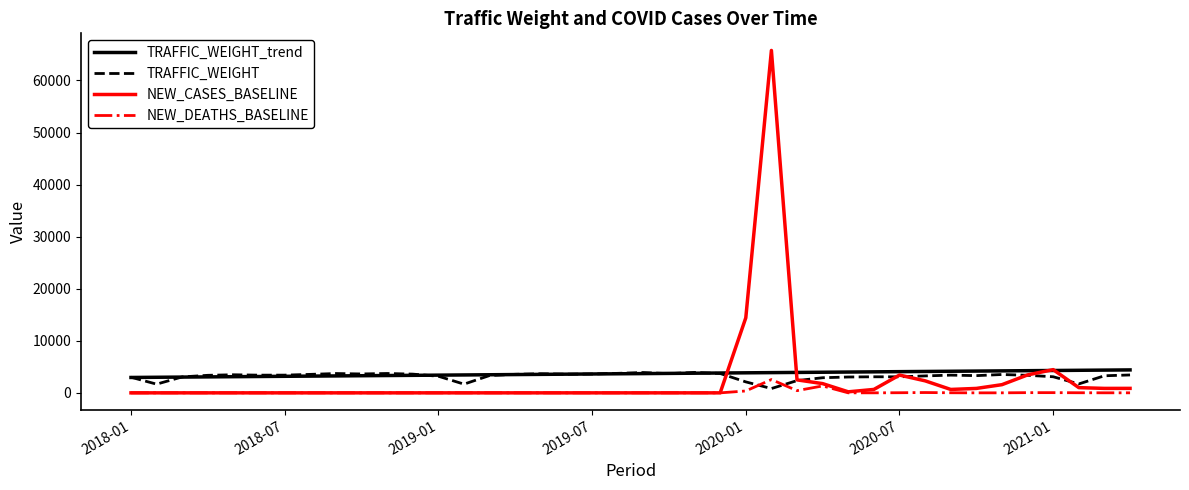

What is the maximum value shown in the chart?

65763.0